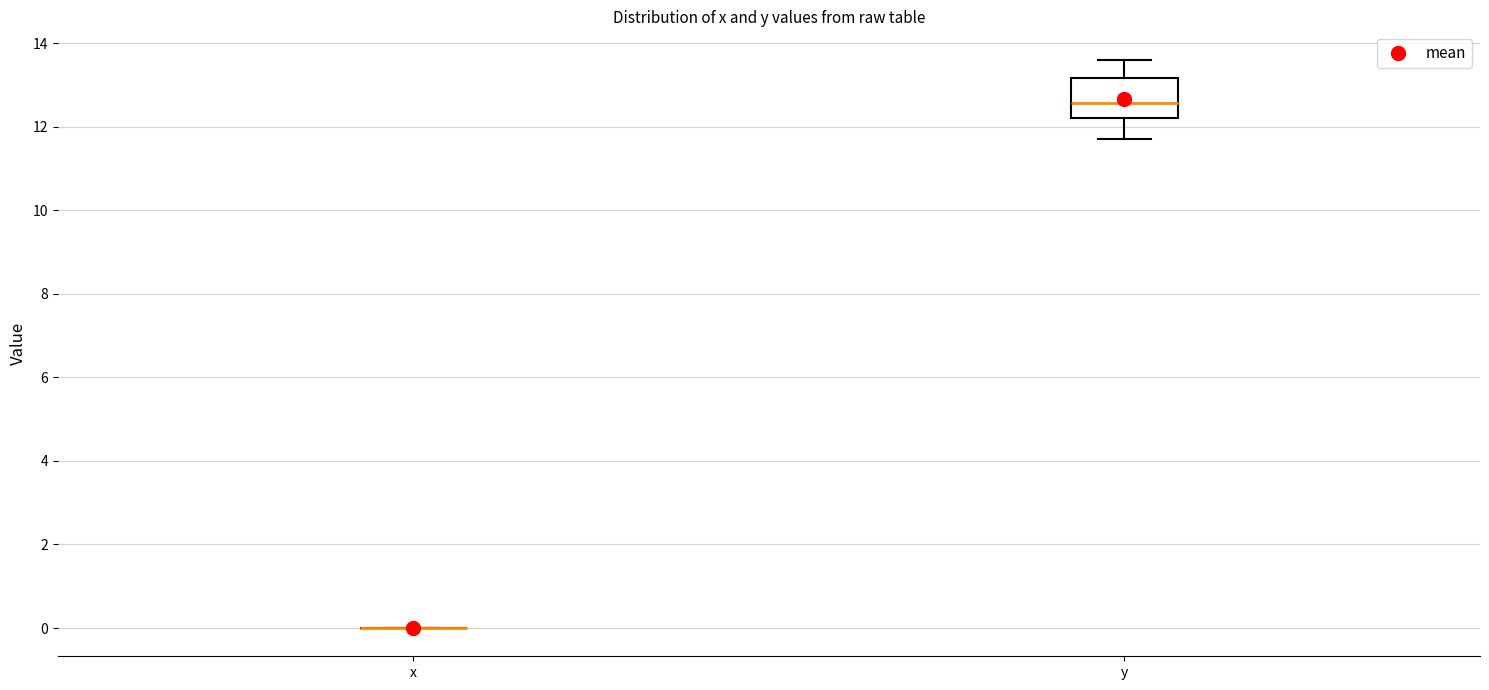

Reading left to right, read every box against the y-axis: the position of its median line, the range the box covers, and the ends of its whiskers. The values are not printed on the chart, so give them approximately, as read against the axis.

x: box collapsed to a line at 0.0, whiskers 0.0 to 0.0
y: median 12.6, box 12.2 to 13.2, whiskers 11.8 to 13.6